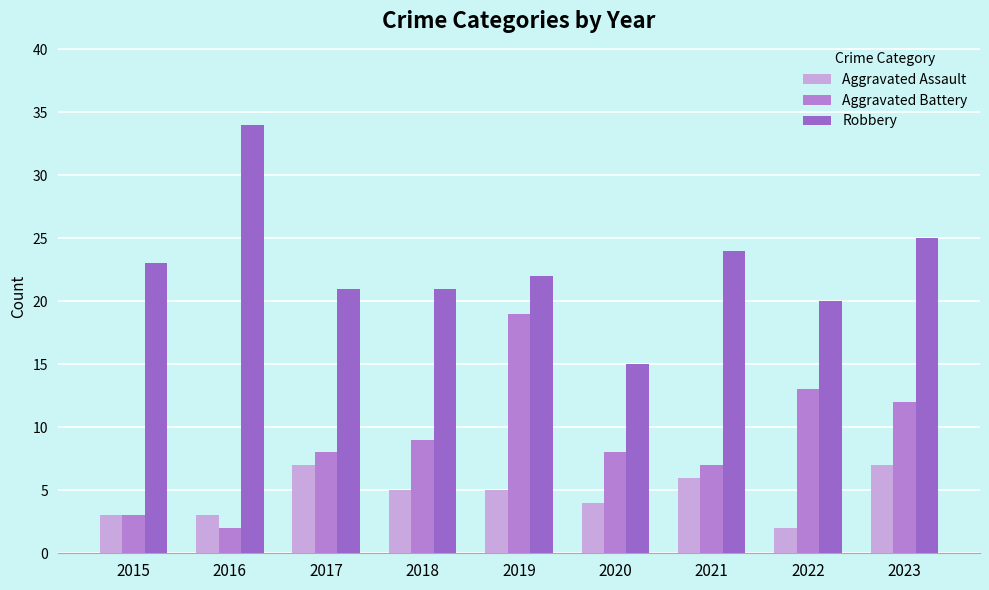

Rank the series at 2023 from highest to lowest value.

Robbery, Aggravated Battery, Aggravated Assault